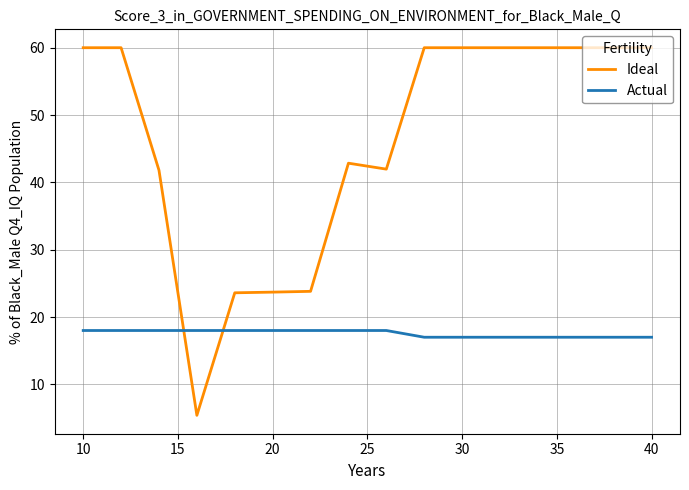

What is the difference between the maximum and minimum values in the Ideal series?

54.6